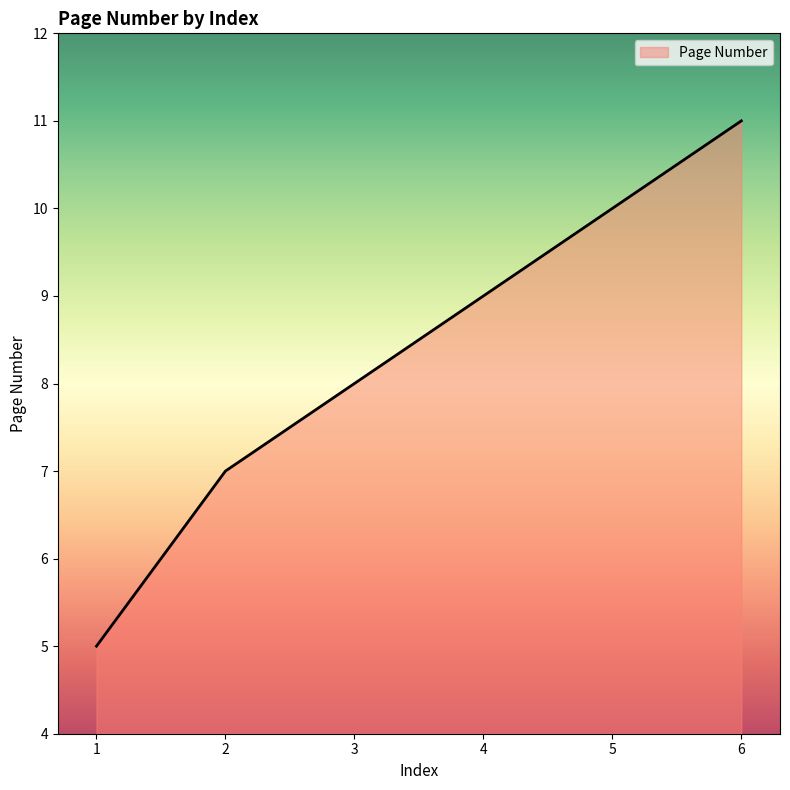

What is the sum of the values at 1 and 5?

15